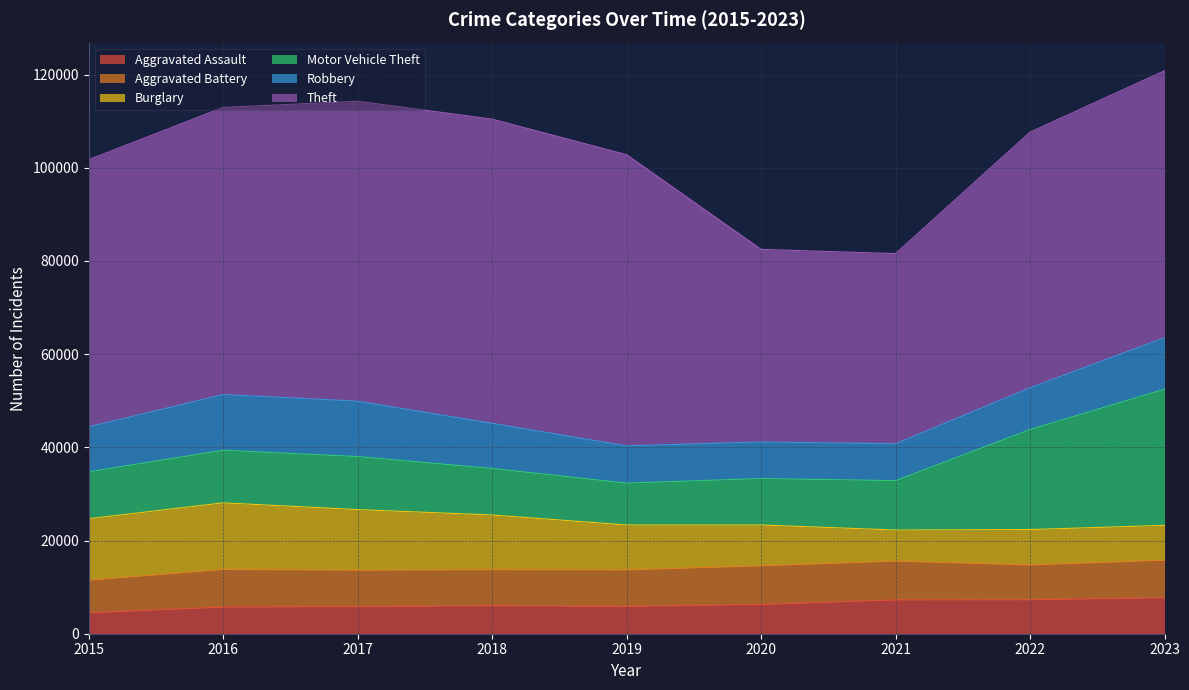

At which category does the chart reach its peak across all series?

2018